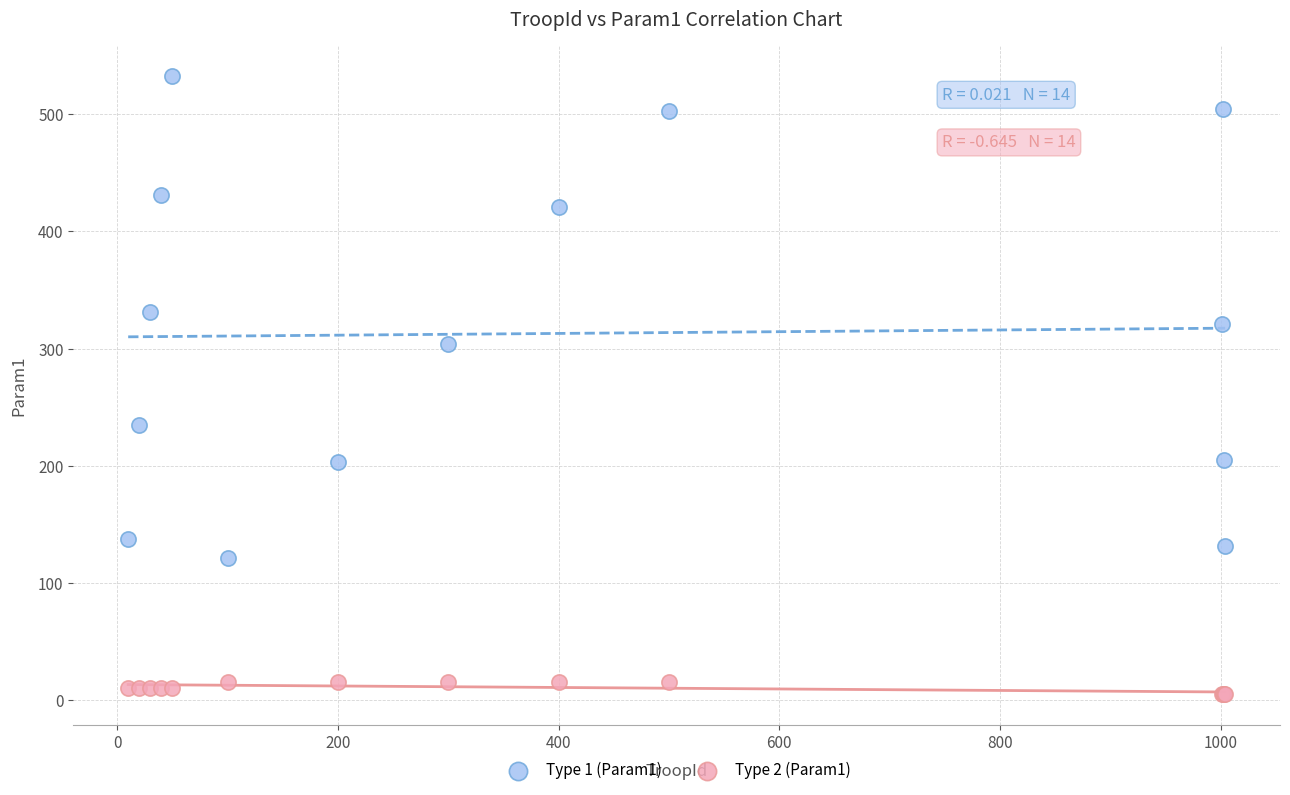

What are all the series names shown in the legend?

Type 1 (Param1), Type 2 (Param1)